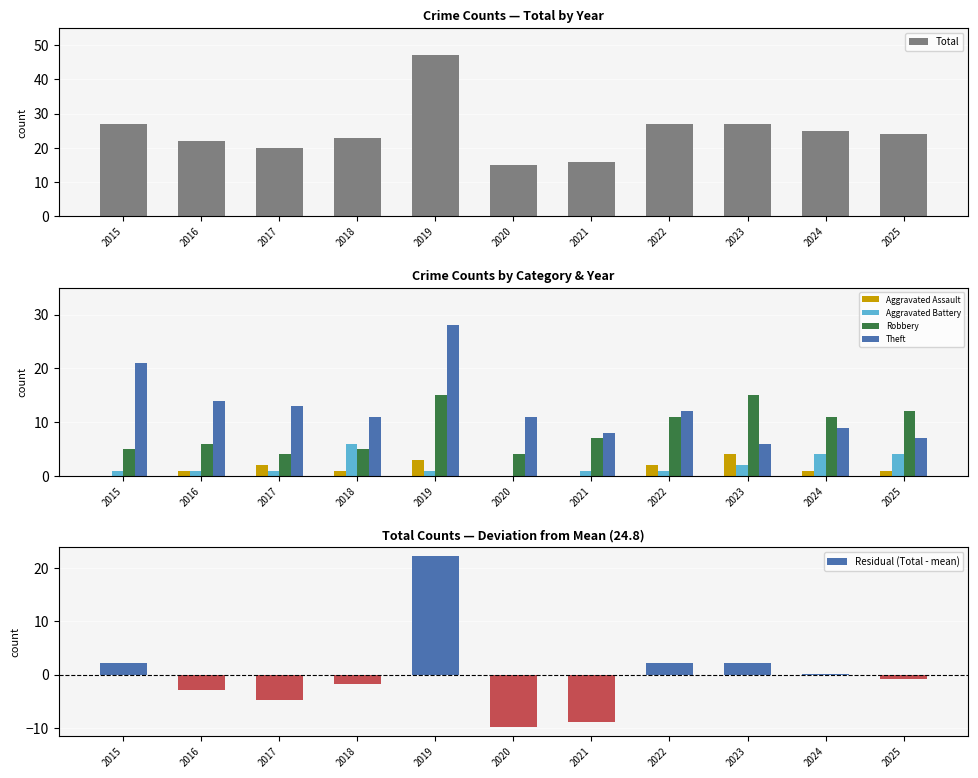

Reading left to right, extract all data points from this chart.

Total: 2015=27.0	2016=22.0	2017=20.0	2018=23.0	2019=47.0	2020=15.0	2021=16.0	2022=27.0	2023=27.0	2024=25.0	2025=24.0
Aggravated Assault: 2015=0.0	2016=1.0	2017=2.0	2018=1.0	2019=3.0	2020=0.0	2021=0.0	2022=2.0	2023=4.0	2024=1.0	2025=1.0
Aggravated Battery: 2015=1.0	2016=1.0	2017=1.0	2018=6.0	2019=1.0	2020=0.0	2021=1.0	2022=1.0	2023=2.0	2024=4.0	2025=4.0
Robbery: 2015=5.0	2016=6.0	2017=4.0	2018=5.0	2019=15.0	2020=4.0	2021=7.0	2022=11.0	2023=15.0	2024=11.0	2025=12.0
Theft: 2015=21.0	2016=14.0	2017=13.0	2018=11.0	2019=28.0	2020=11.0	2021=8.0	2022=12.0	2023=6.0	2024=9.0	2025=7.0
Residual (Total - mean): 2015=2.2	2016=-2.8	2017=-4.8	2018=-1.8	2019=22.2	2020=-9.8	2021=-8.8	2022=2.2	2023=2.2	2024=0.2	2025=-0.8